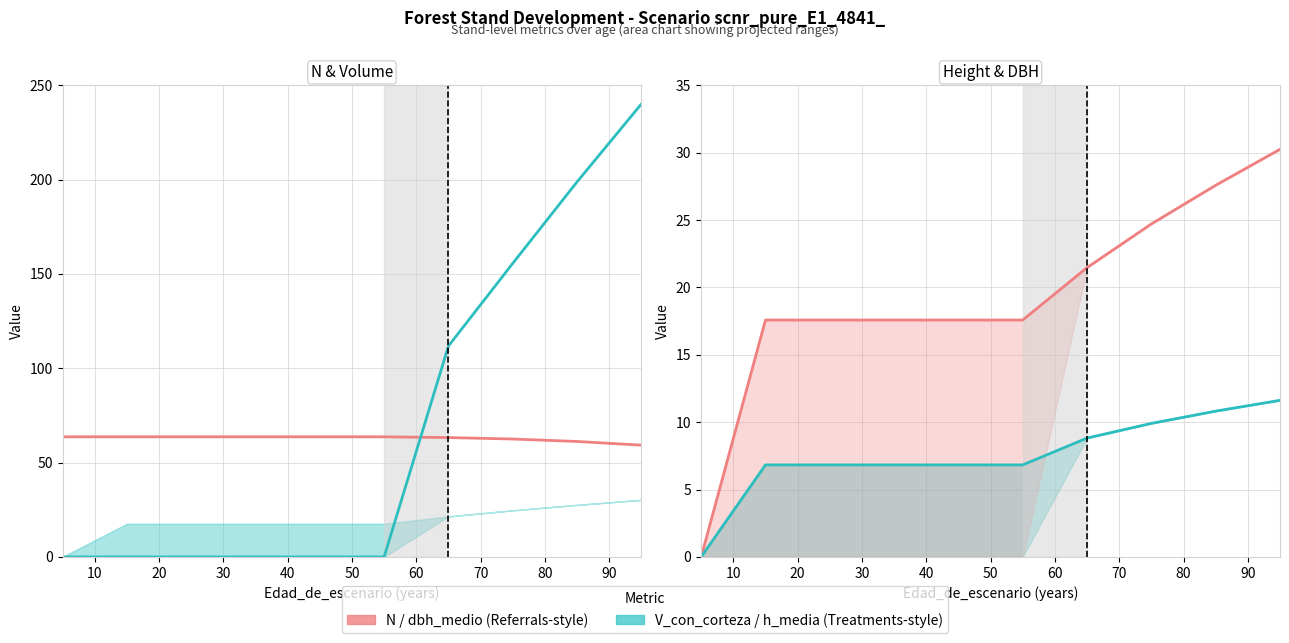

Is the value of dbh_medio (cm) at 90 greater than the value of h_media (m) at 10?

Yes